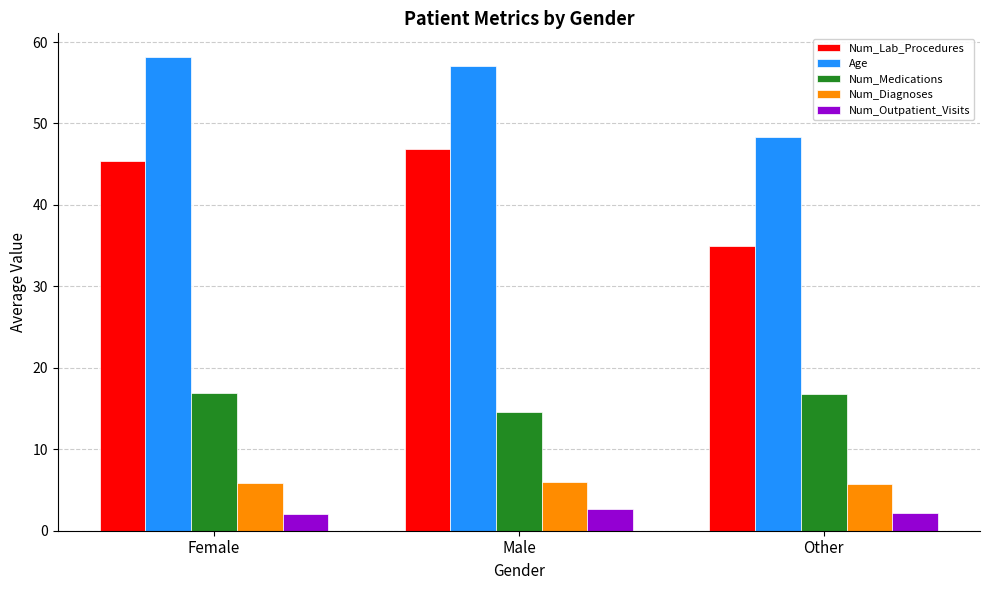

How many series are shown in this chart?

5